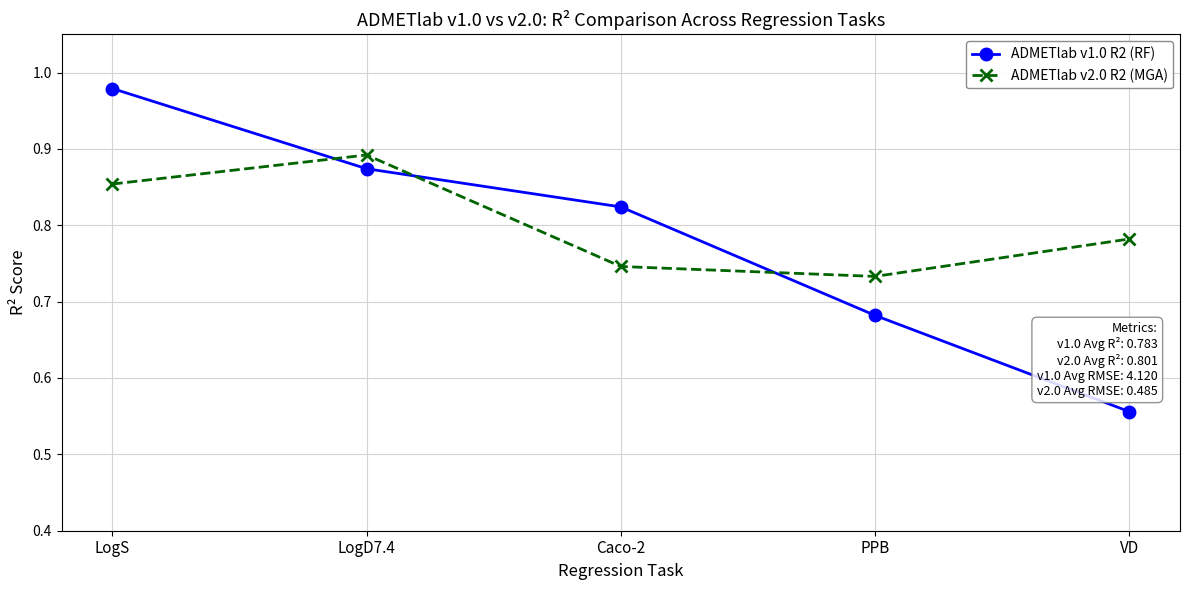

How many lines are shown in the chart?

2